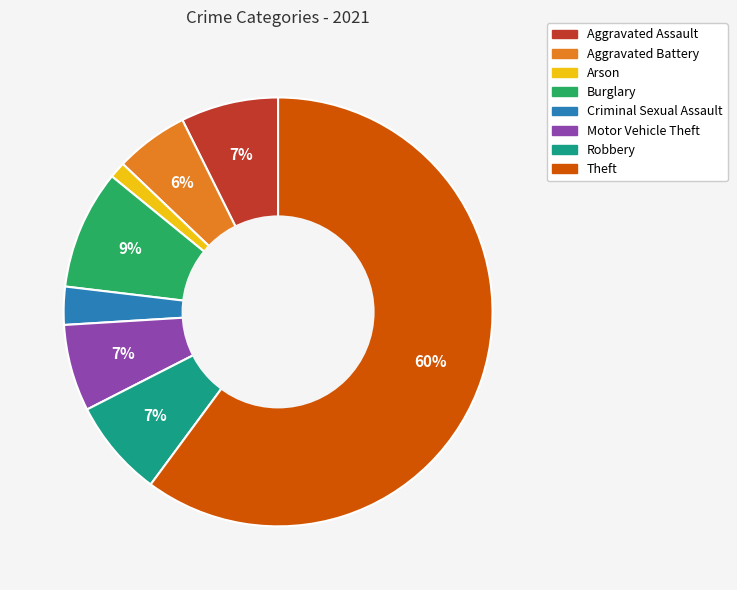

Is the sum of Burglary and Aggravated Assault greater than half?

No